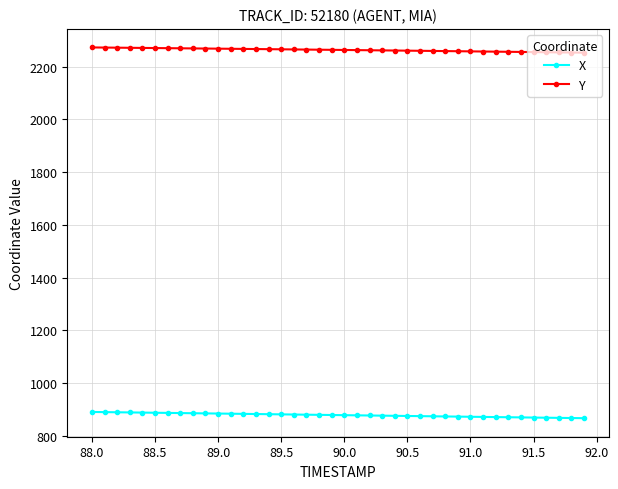

At how many categories does at least one series exceed 1884?

40